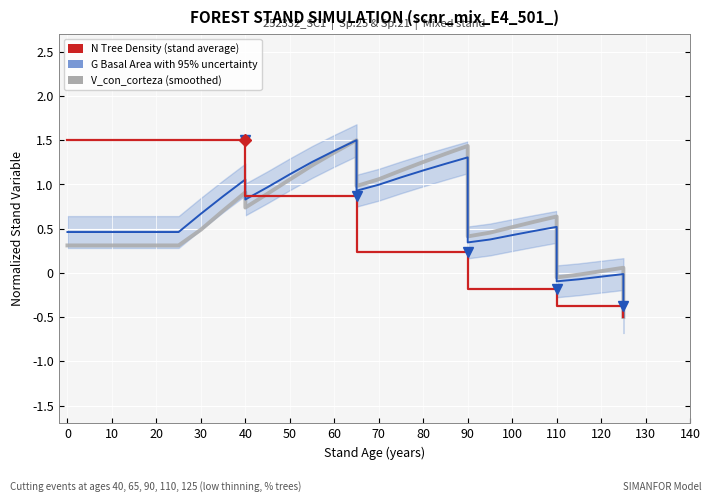

What is the label of the 22nd point from the right?

40